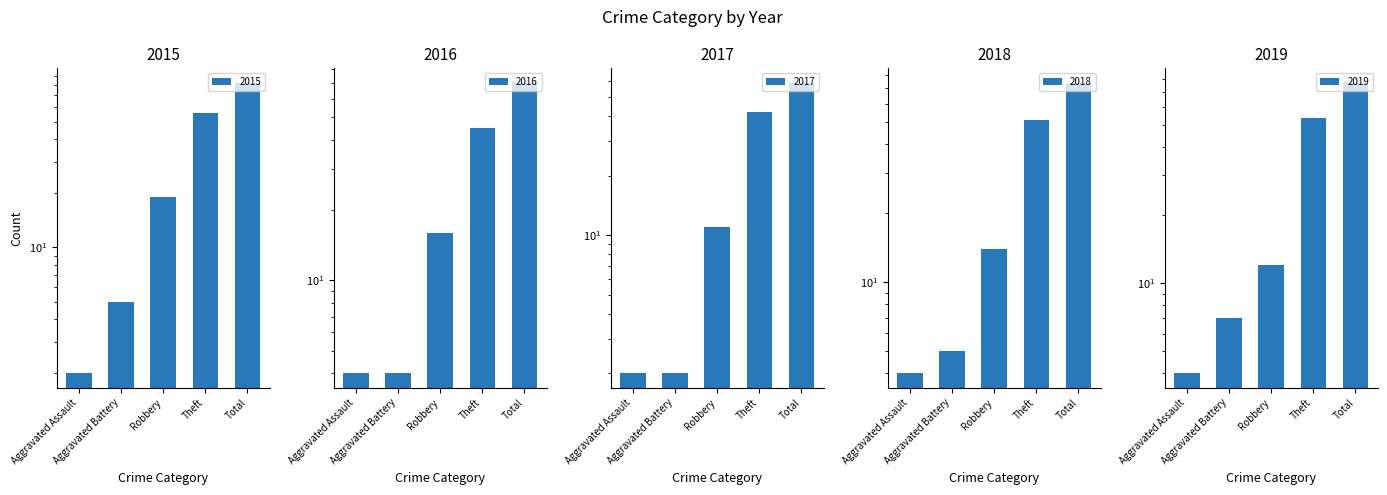

Are the bars horizontal?

No